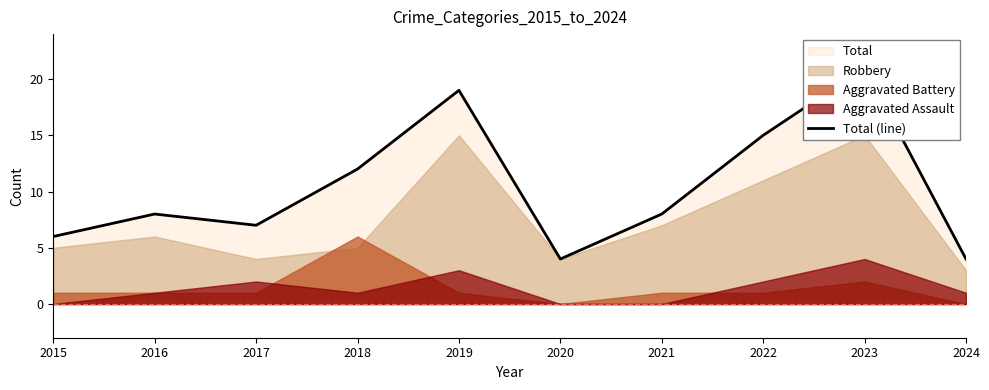

What is the maximum value shown in the chart?

21